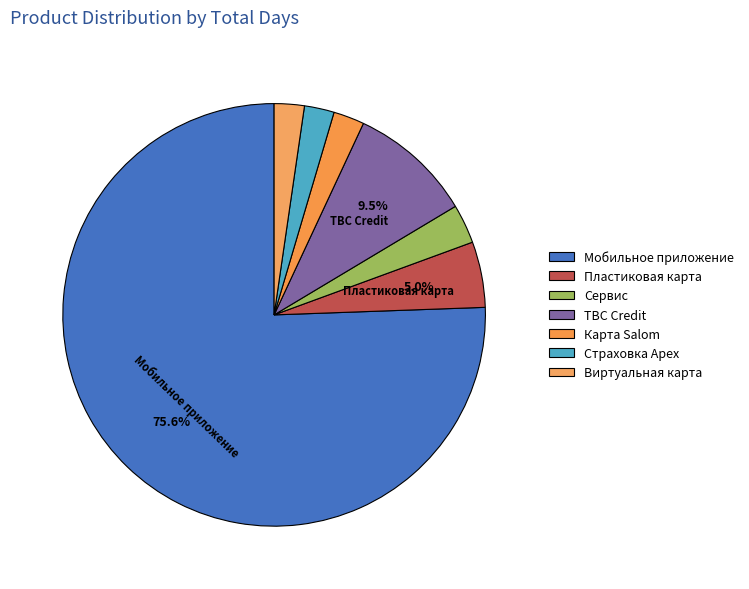

True or false: Мобильное приложение accounts for 76% of the total.

True